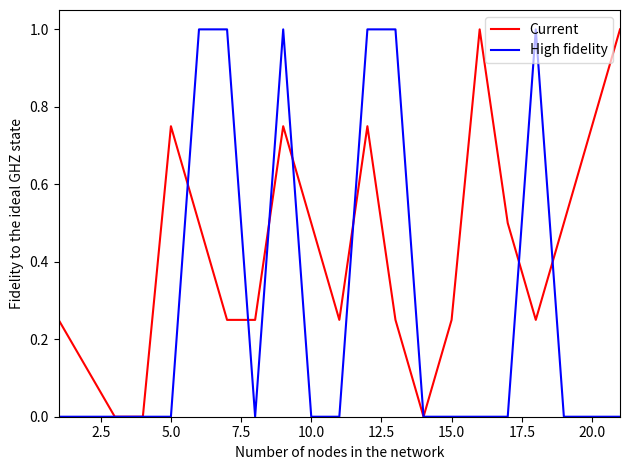

How many lines are shown in the chart?

2